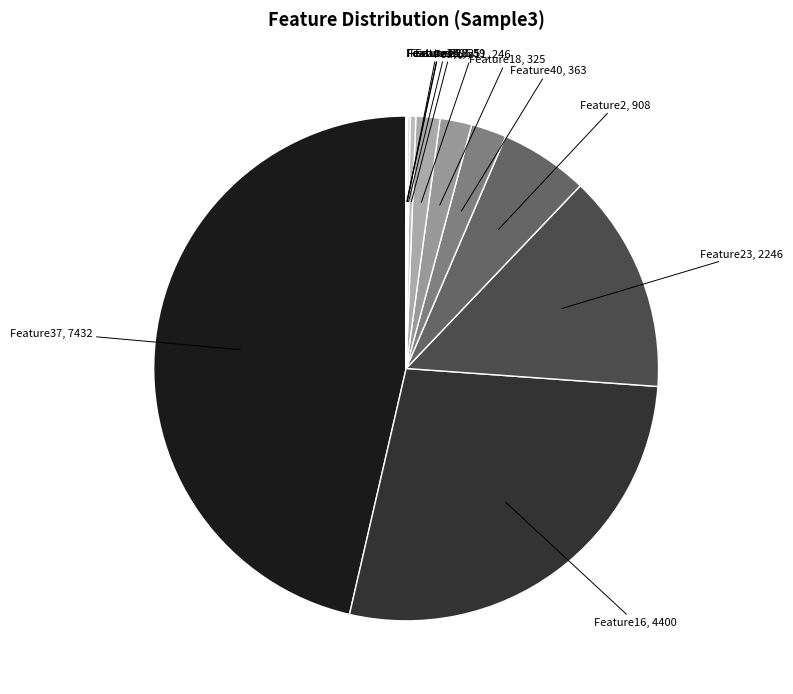

Combined, do Feature16 and Feature28 account for over 50%?

No